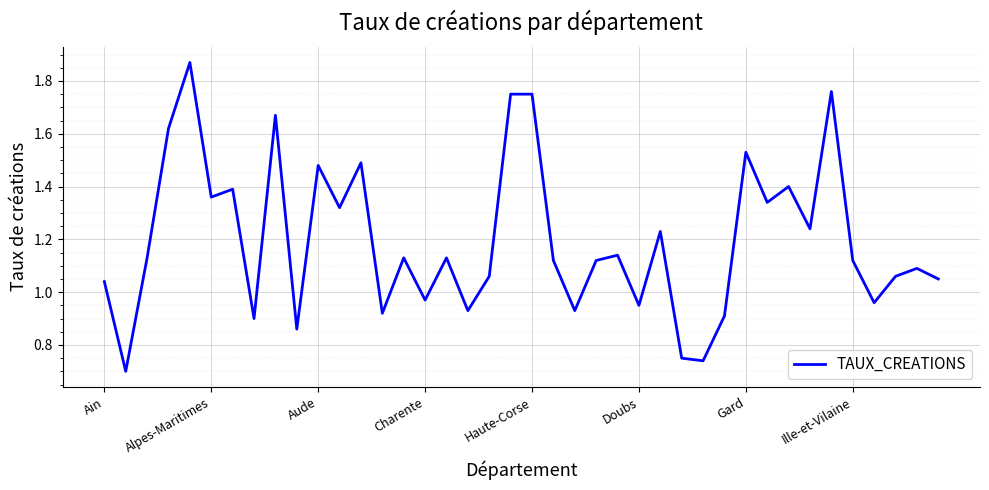

What is the label of the 2nd point from the right?

38